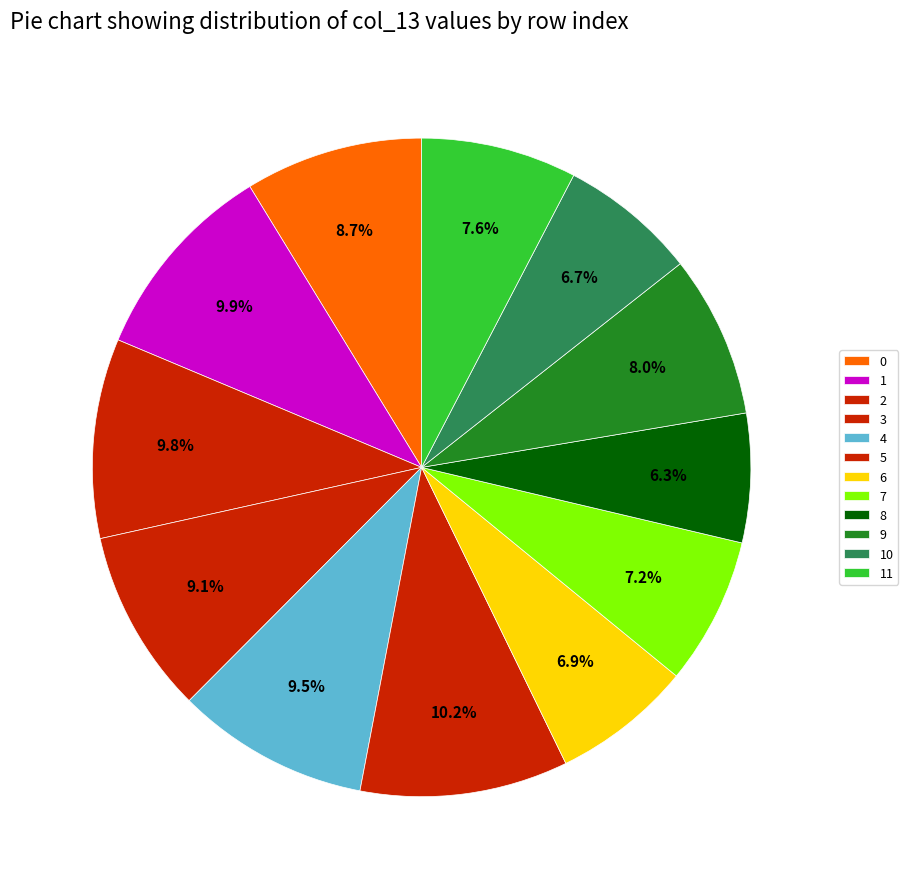

What is the smallest slice in the pie chart?

8